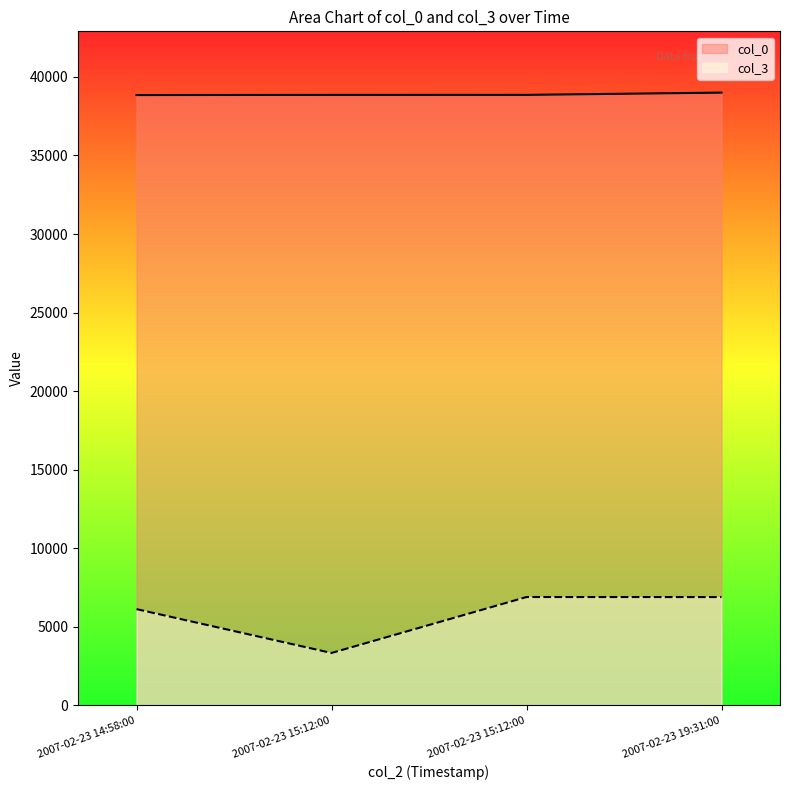

At which category is the sum across all series the highest?

2007-02-23 19:31:00